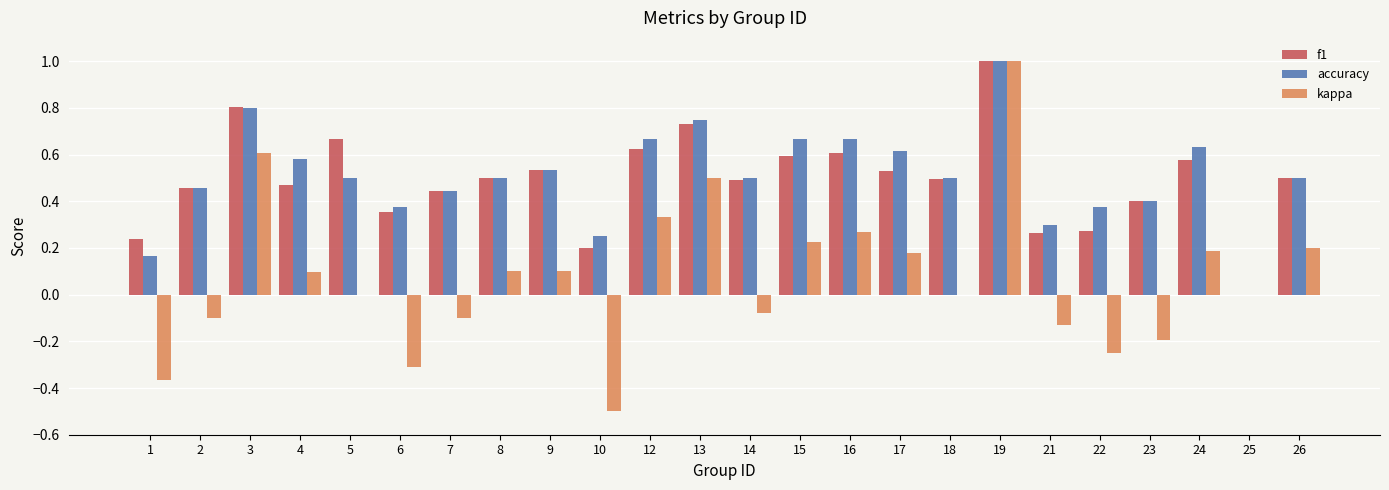

Which series changed the most between 1 and 7?

accuracy